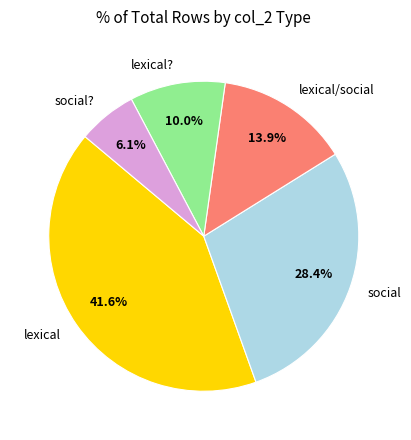

Which category has the smallest portion of the pie?

social?